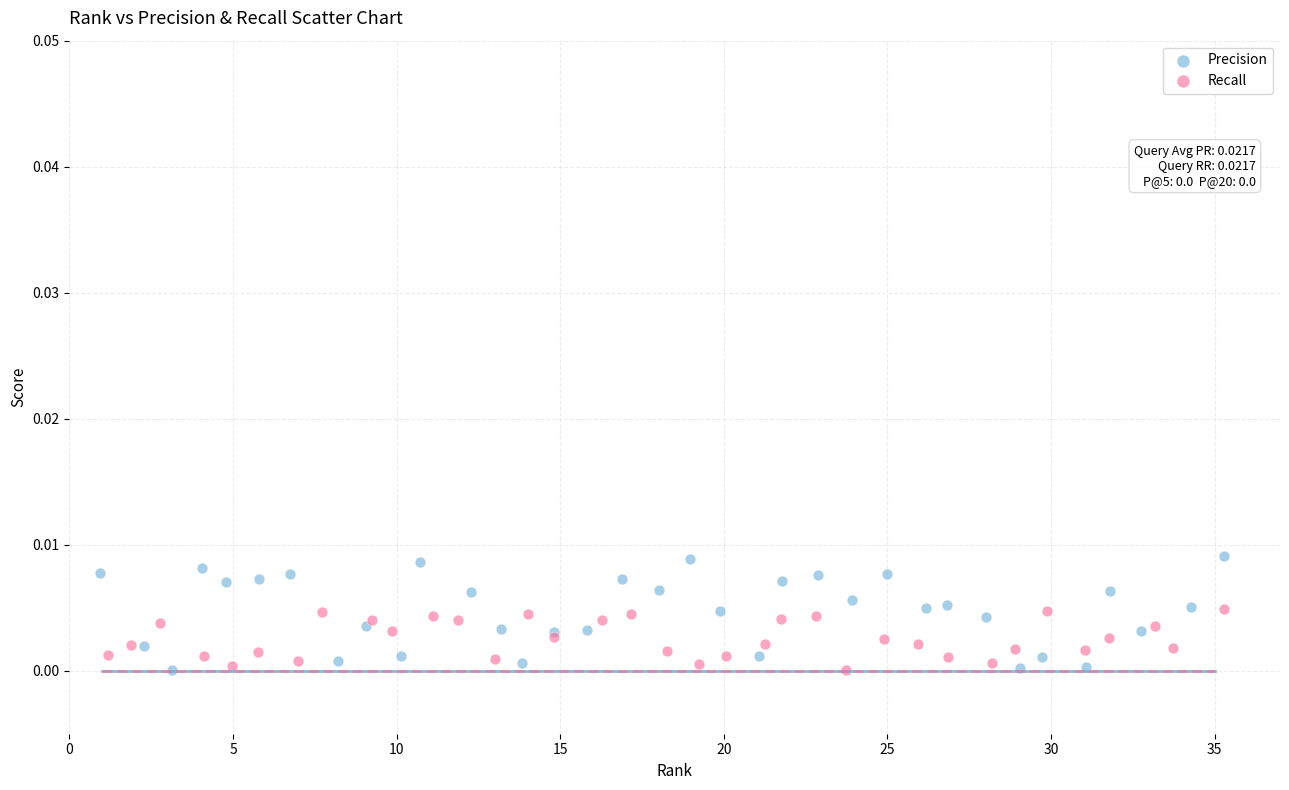

Which series has the widest spread of Y values?

Precision